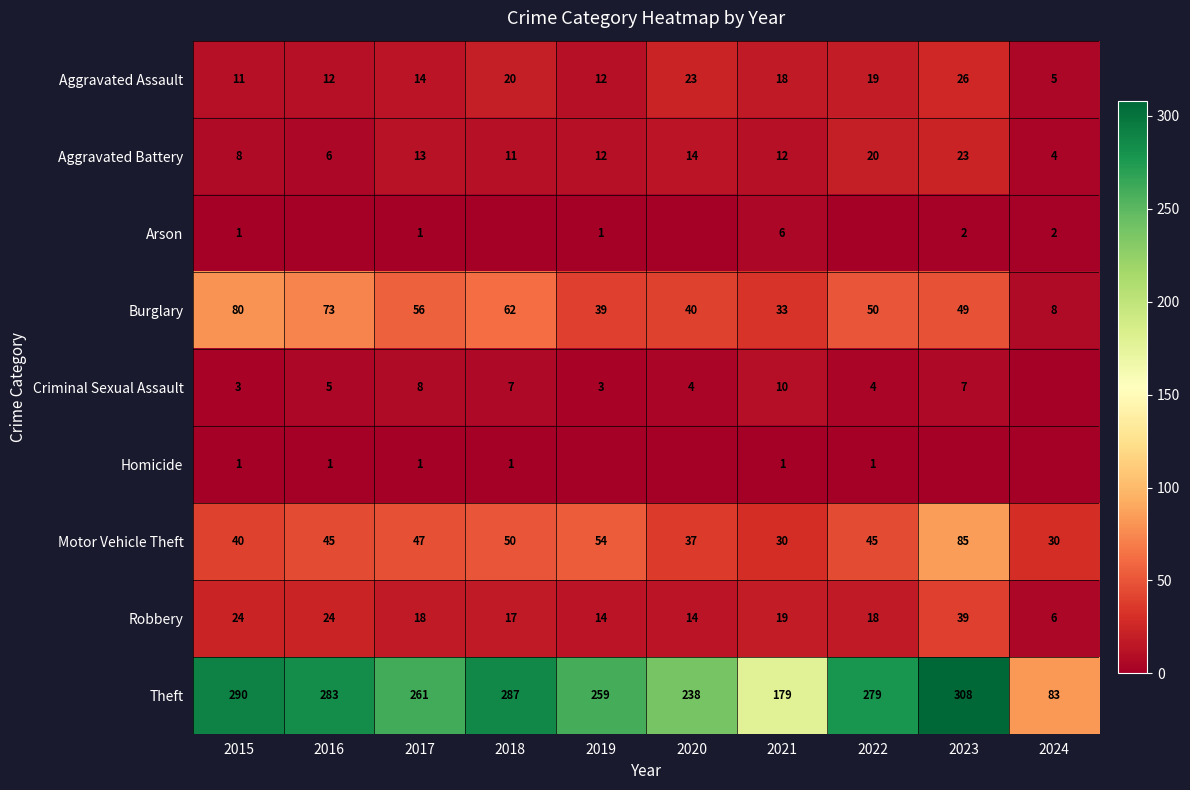

The Aggravated Battery series shows 5 at 2019. True or false?

False